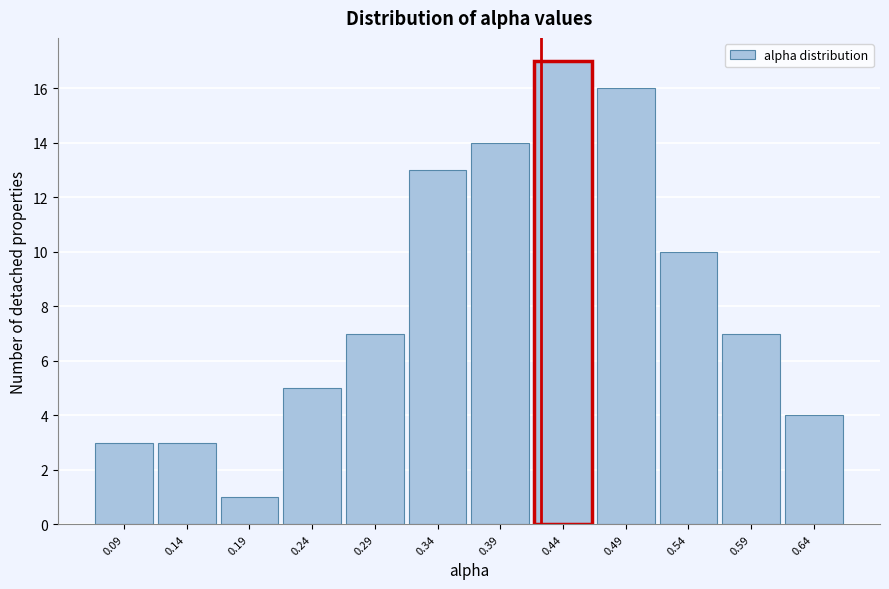

Reading left to right, list every bar in this chart as the range it spans on the x-axis followed by its height. Neither the bar edges nor the heights are printed on the chart, so give them approximately, as read against the axes.

0.065 to 0.115: 3
0.115 to 0.165: 3
0.165 to 0.215: 1
0.215 to 0.265: 5
0.265 to 0.315: 7
0.315 to 0.365: 13
0.365 to 0.410: 14
0.410 to 0.460: 17
0.460 to 0.510: 16
0.510 to 0.560: 10
0.560 to 0.610: 7
0.610 to 0.660: 4